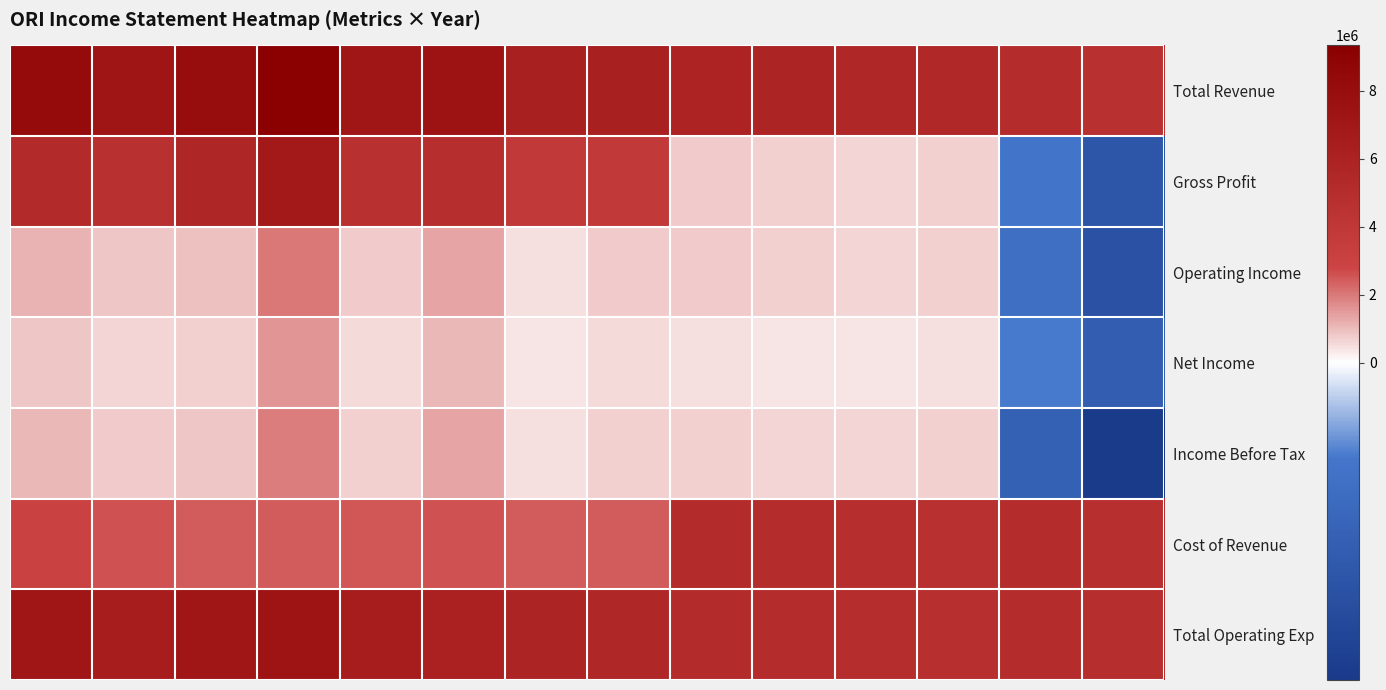

Reading left to right, what are all the values shown in this chart?

Total Revenue: 8231400	7258200	8083500	9341500	7166000	7460400	6258700	6263100	5900500	5766100	5530700	5442700	4970100	4645500
Gross Profit: 5183500	4661700	5643300	6920600	4674600	4887800	3798000	3784400	754400	691800	649700	710000	-74400	-157500
Operating Income: 1147100	828800	924100	1978300	732200	1362400	480300	788700	736300	673900	635300	694800	-92400	-173300
Net Income: 852700	598600	686400	1534300	558600	1056400	370500	560500	466900	422100	409700	447800	-68600	-140500
Income Before Tax: 1069600	747400	857300	1921900	688400	1322200	438100	725300	686000	631800	609400	672900	-128600	-236700
Cost of Revenue: 3047900	2596500	2440200	2420900	2491400	2572600	2460700	2478700	5146100	5074300	4881000	4732700	5044500	4803000
Total Operating Exp: 7084300	6429400	7159400	7363200	6433800	6098000	5778400	5474400	5164200	5092200	4895400	4747900	5062500	4818800